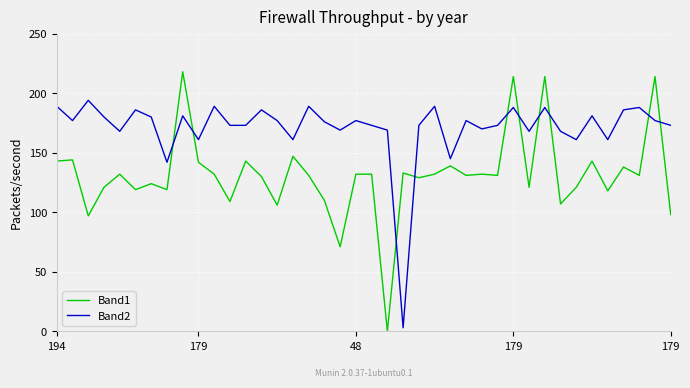

What is the maximum value shown in the chart?

218